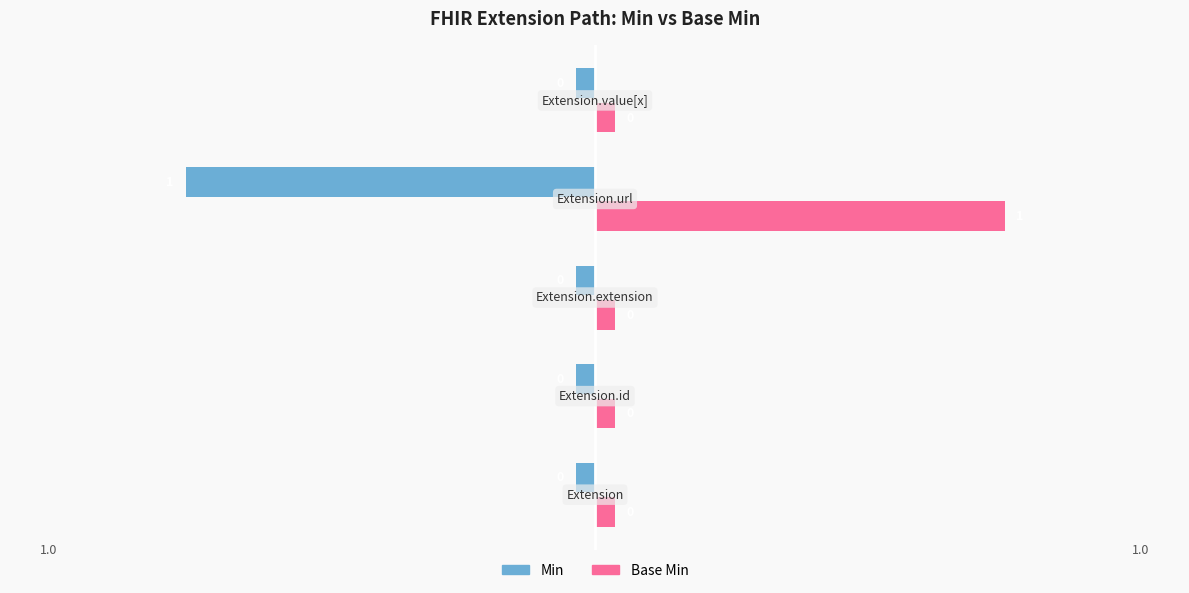

At which label does Base Min reach its minimum?

Extension